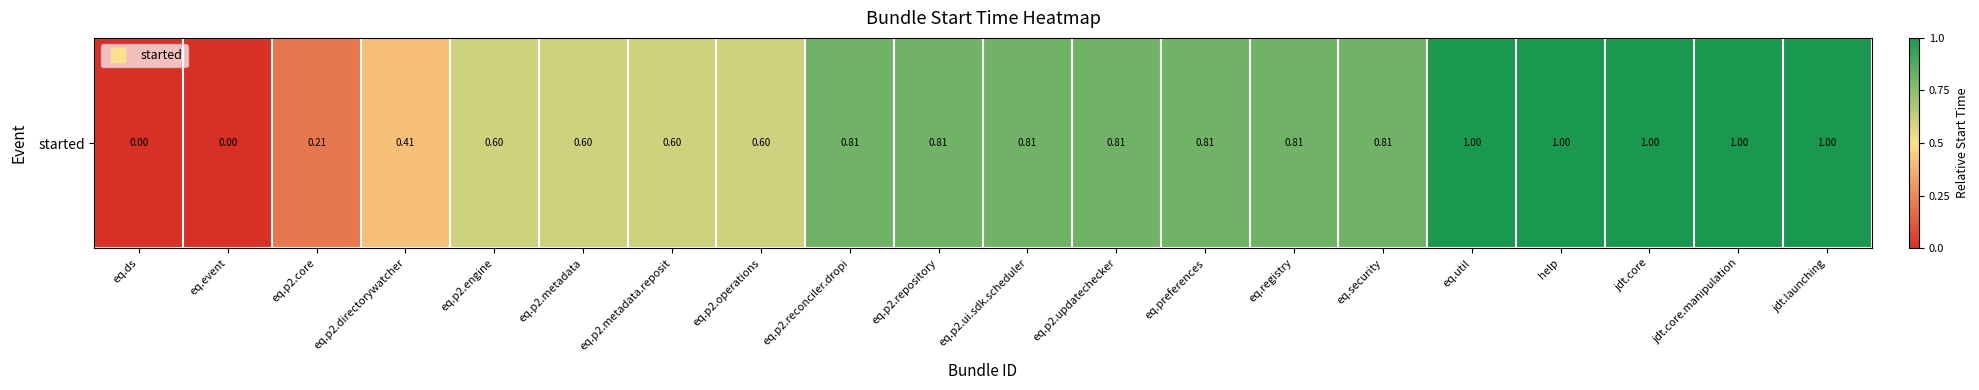

Rank the categories by value from highest to lowest.

eq.util, help, jdt.core, jdt.core.manipulation, jdt.launching, eq.p2.reconciler.dropi, eq.p2.repository, eq.p2.ui.sdk.scheduler, eq.p2.updatechecker, eq.preferences, eq.registry, eq.security, eq.p2.engine, eq.p2.metadata, eq.p2.metadata.reposit, eq.p2.operations, eq.p2.directorywatcher, eq.p2.core, eq.ds, eq.event